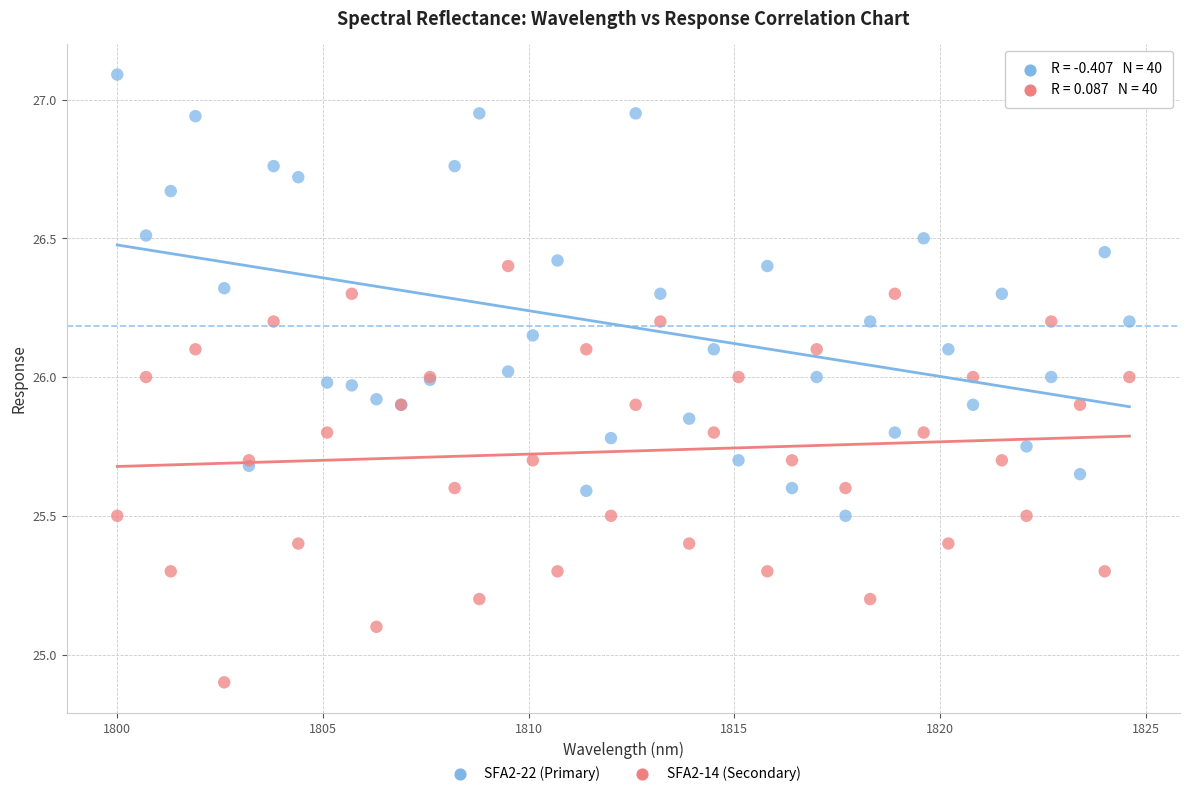

Which series contains the highest Y value?

SFA2-22 (Primary)